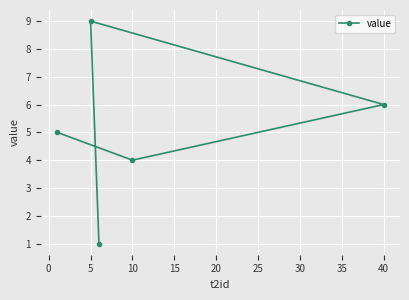

How many points are lower than both their immediate neighbors (excluding endpoints)?

1